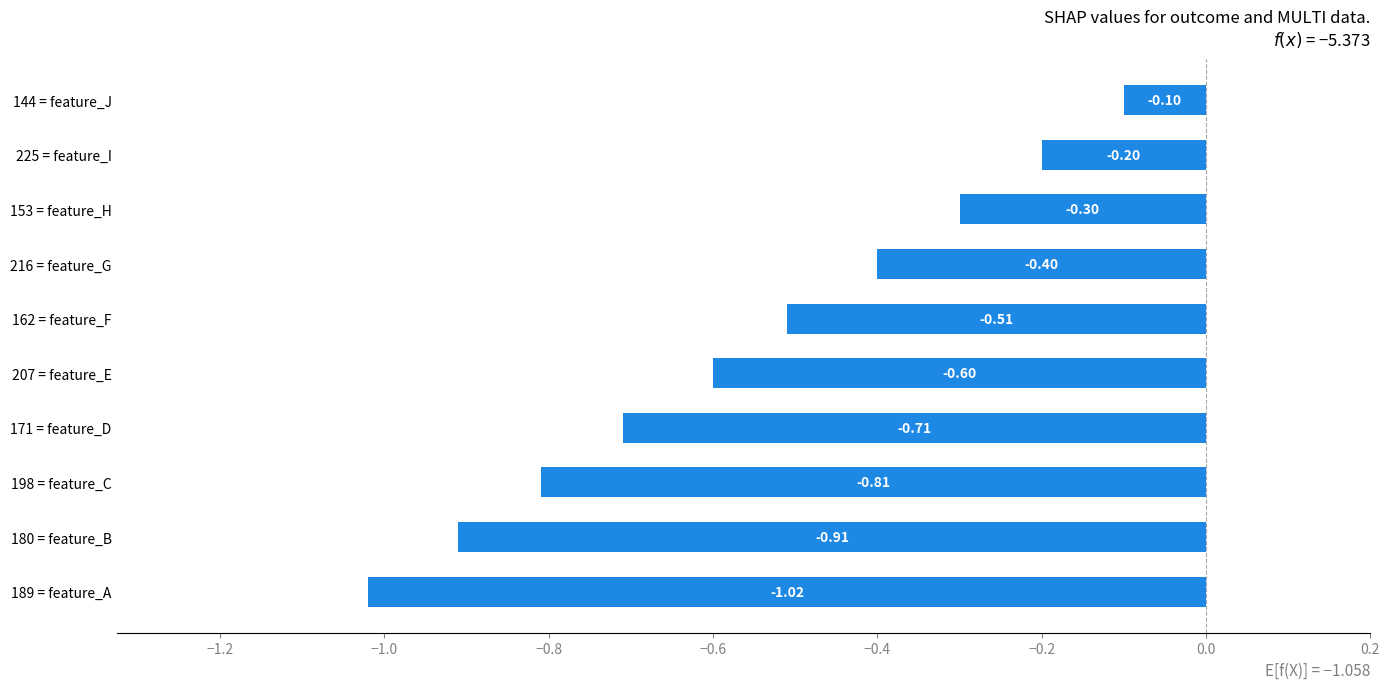

What is the change in value from 198 = feature_C to 144 = feature_J?

+0.7